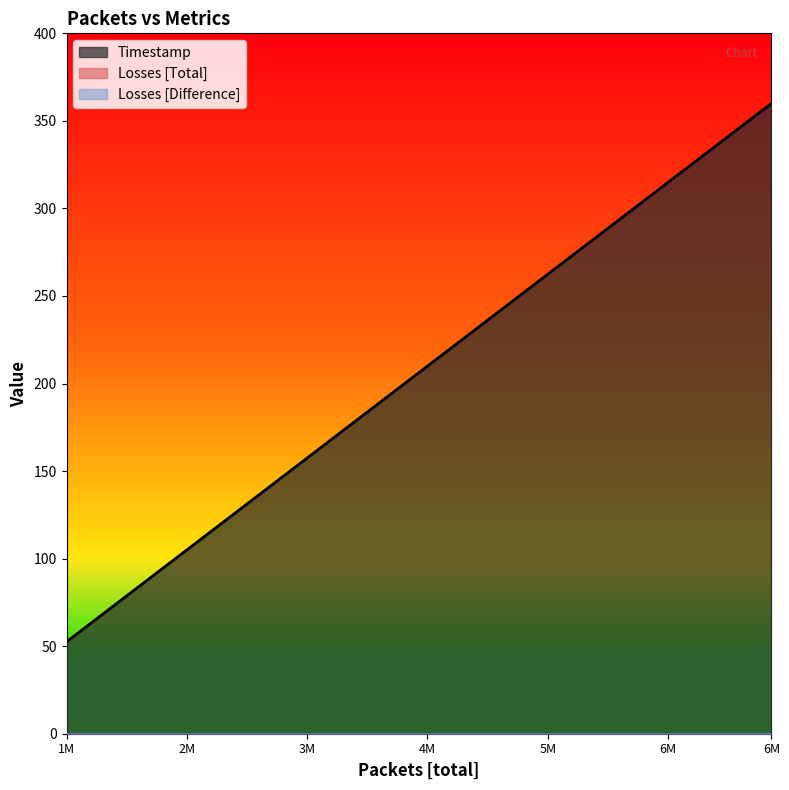

List the series in order of their peak value, highest first.

Timestamp, Losses [Total], Losses [Difference]